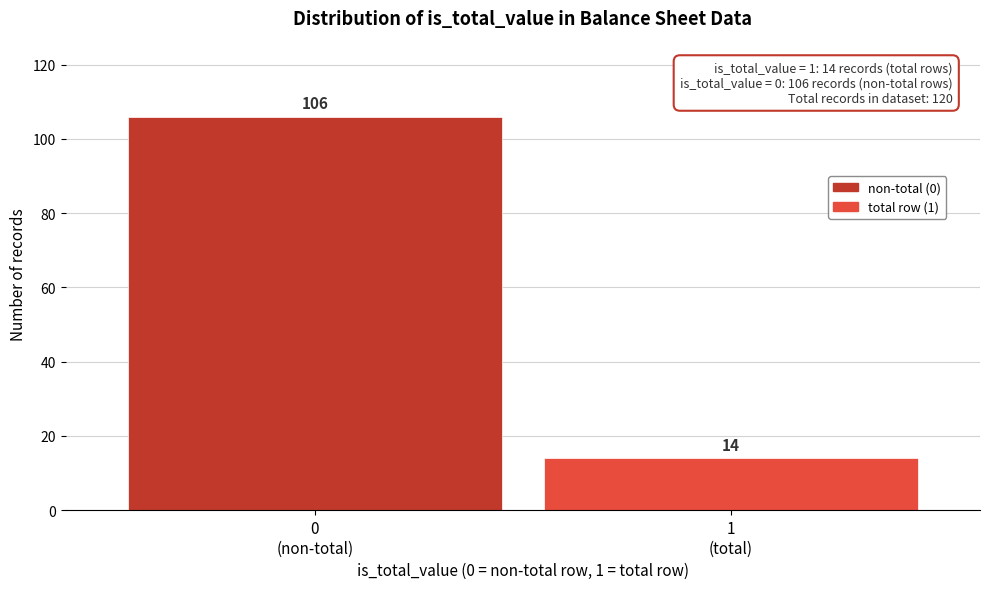

Reading left to right, list all the values displayed in this chart.

106	14